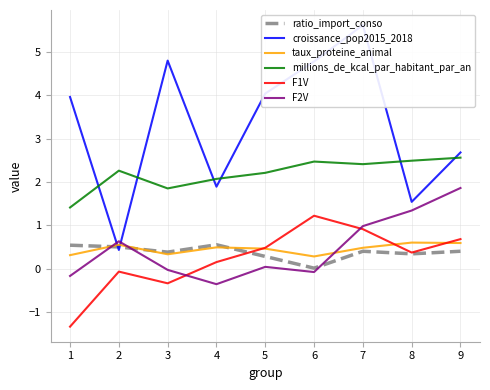

The value of F1V at 4 is 0.8. True or false?

False